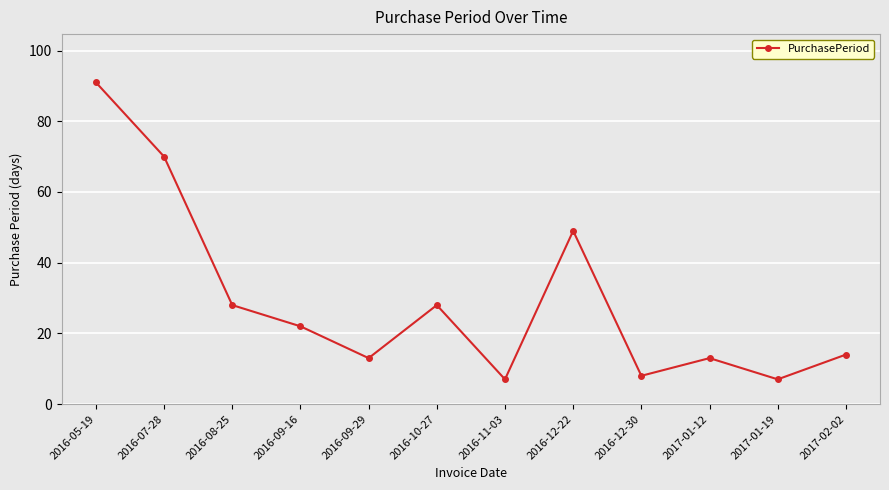

How many points are higher than both their immediate neighbors (excluding endpoints)?

3